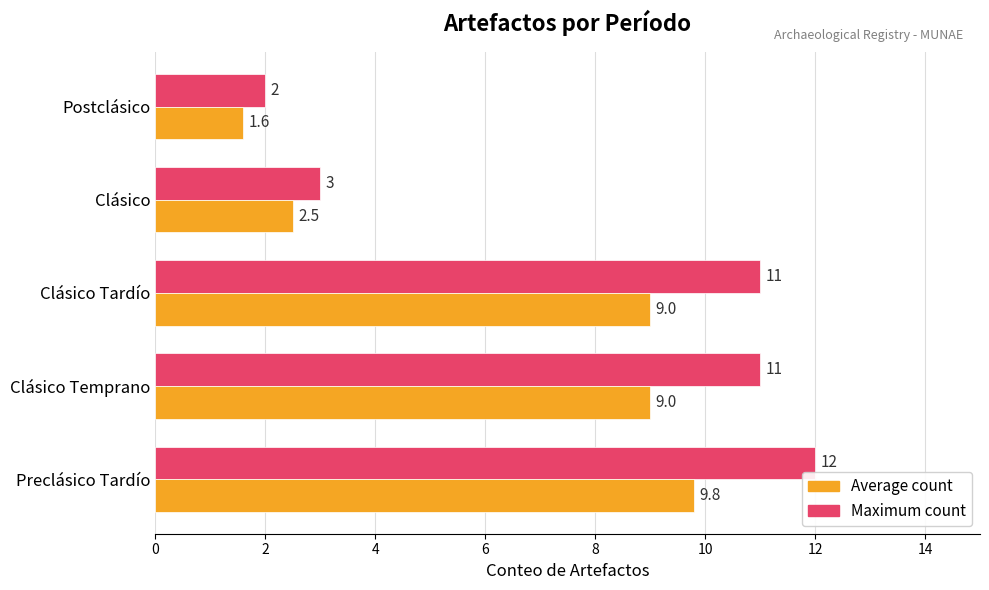

At which category is the sum across all series the highest?

Preclásico Tardío